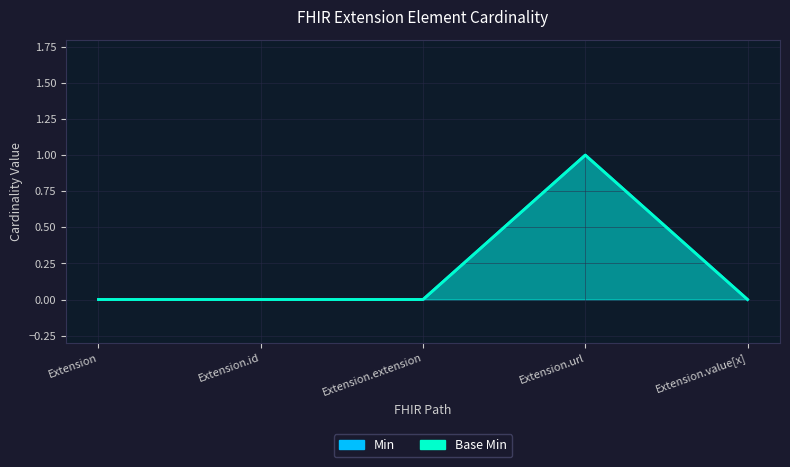

How many categories are shown in the chart?

5